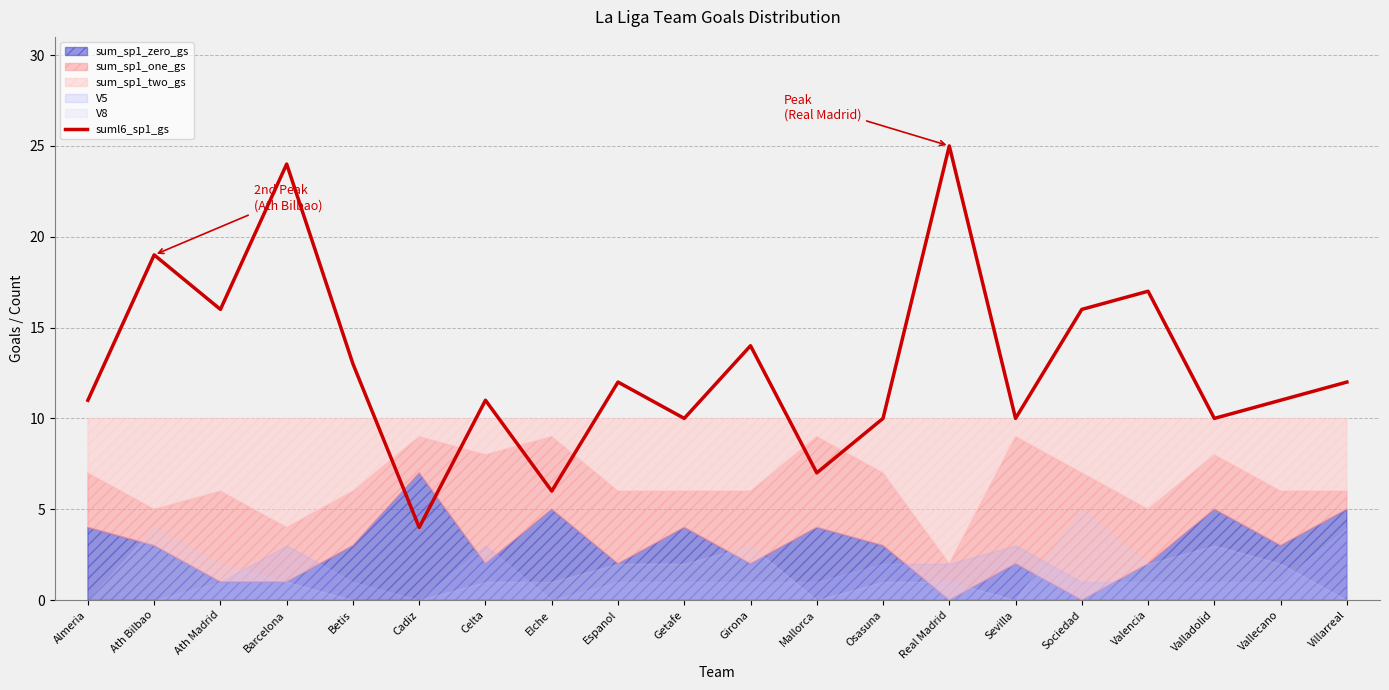

Rank the categories by value from lowest to highest.

Cadiz, Elche, Mallorca, Getafe, Osasuna, Sevilla, Valladolid, Almeria, Celta, Vallecano, Espanol, Villarreal, Betis, Girona, Ath Madrid, Sociedad, Valencia, Ath Bilbao, Barcelona, Real Madrid